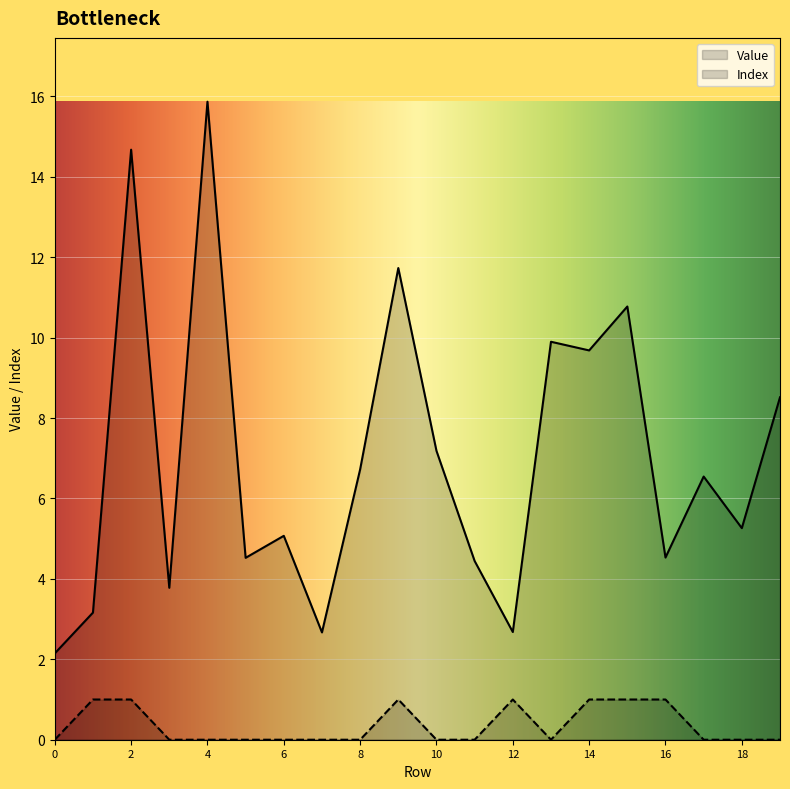

True or false: Index has a value of 1.0 at 9.

True